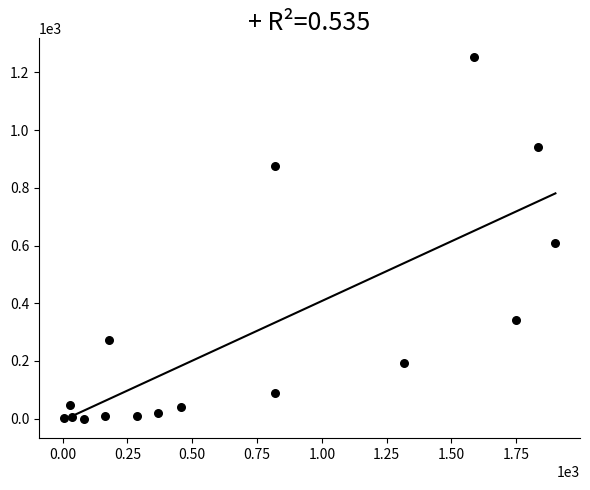

What is the range of X values (max minus min)?

1897